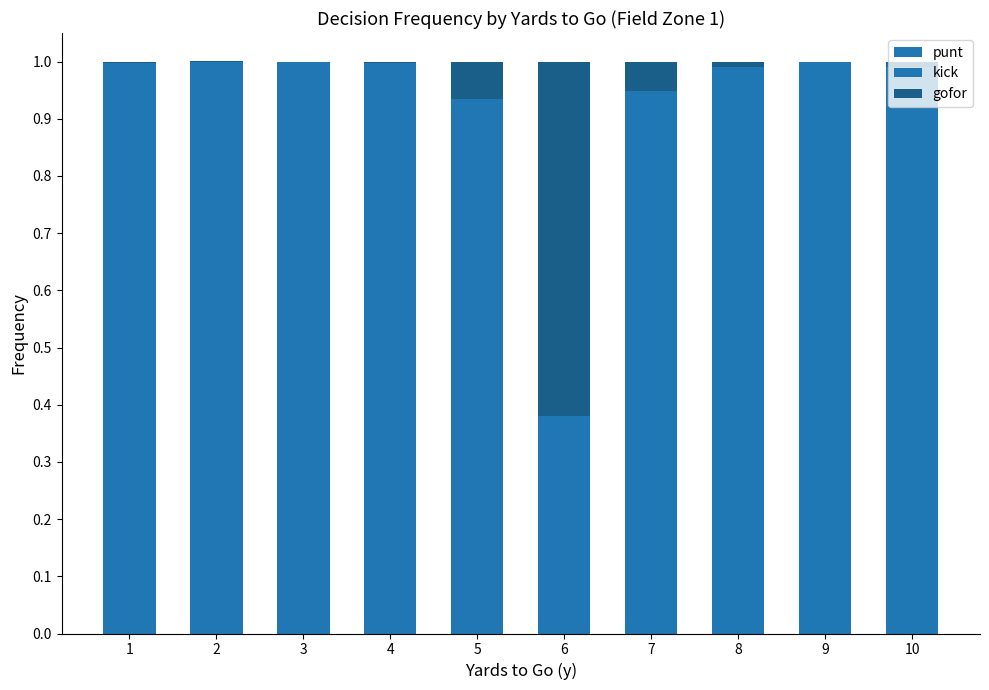

Count the number of data series in this chart.

3